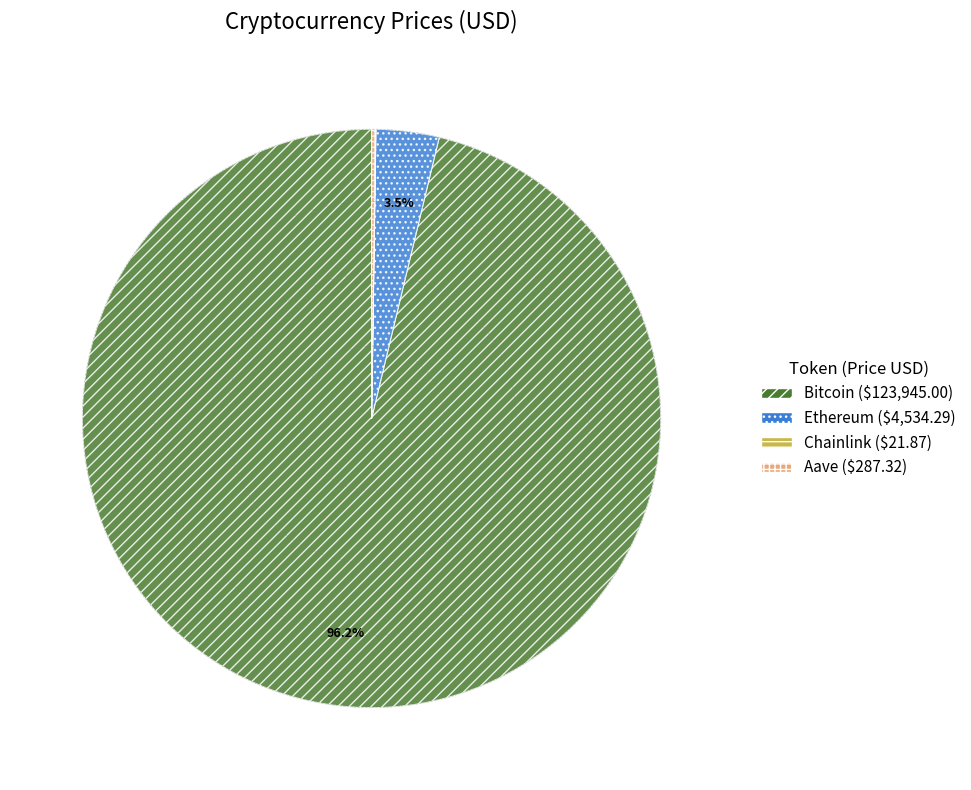

Does any single category account for the majority?

Yes